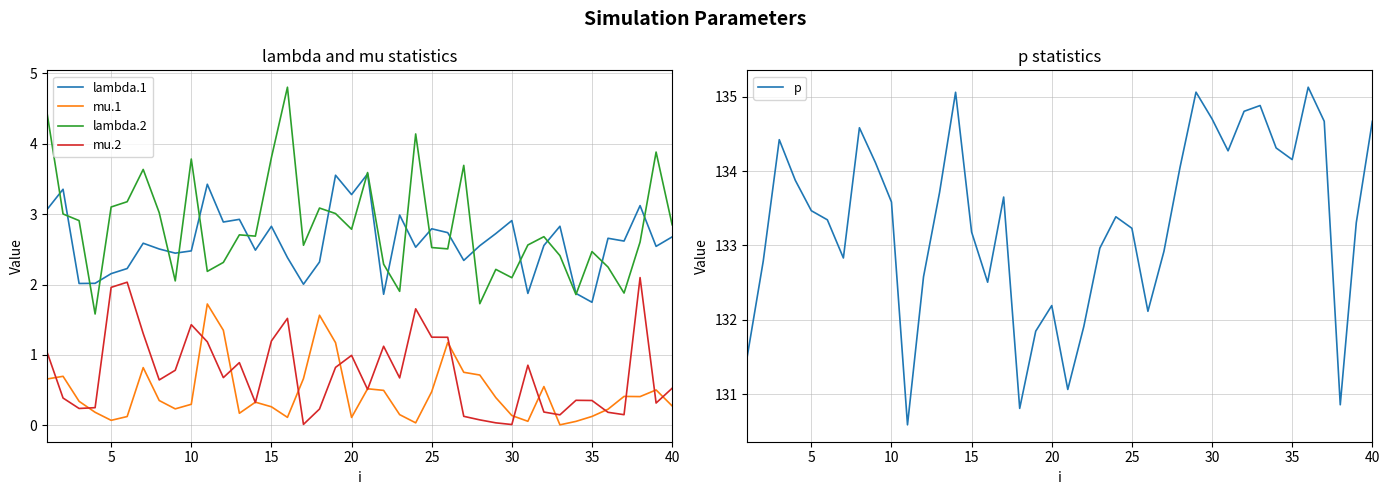

True or false: mu.2 and lambda.1 cross at least once.

False